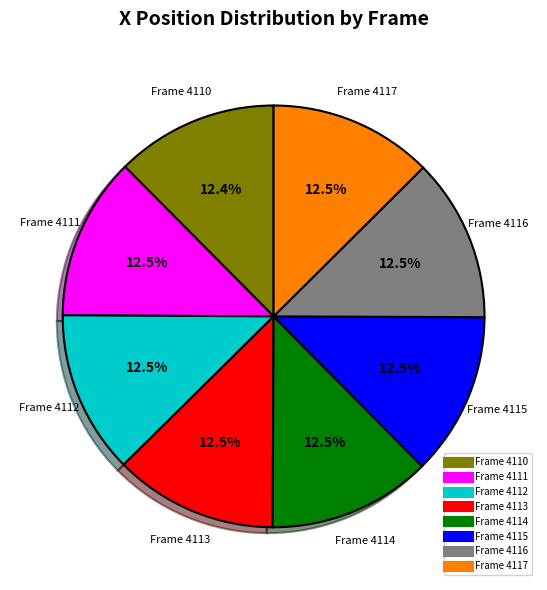

How many slices are in this pie chart?

8